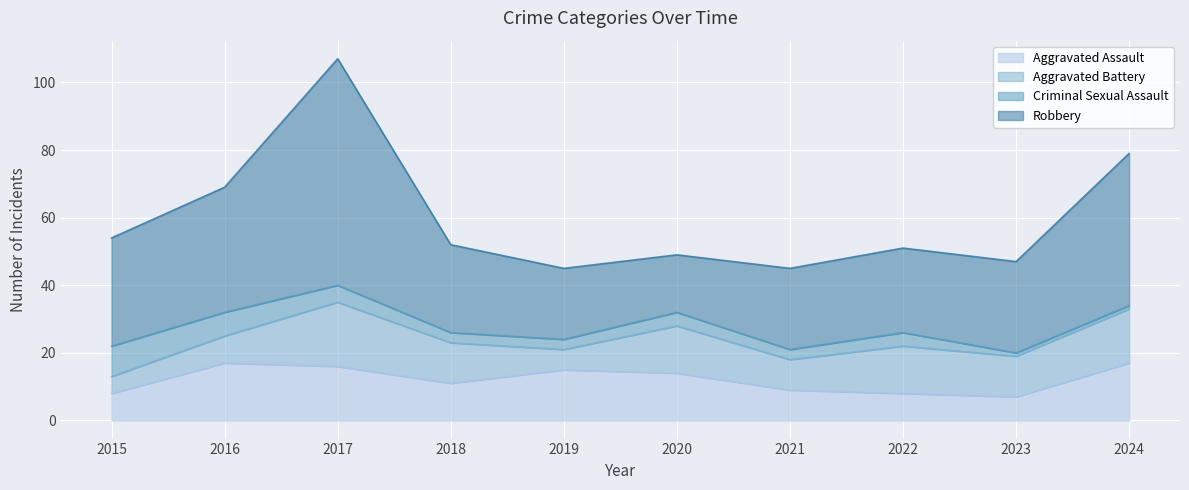

Where is the first local maximum for Aggravated Assault?

2016